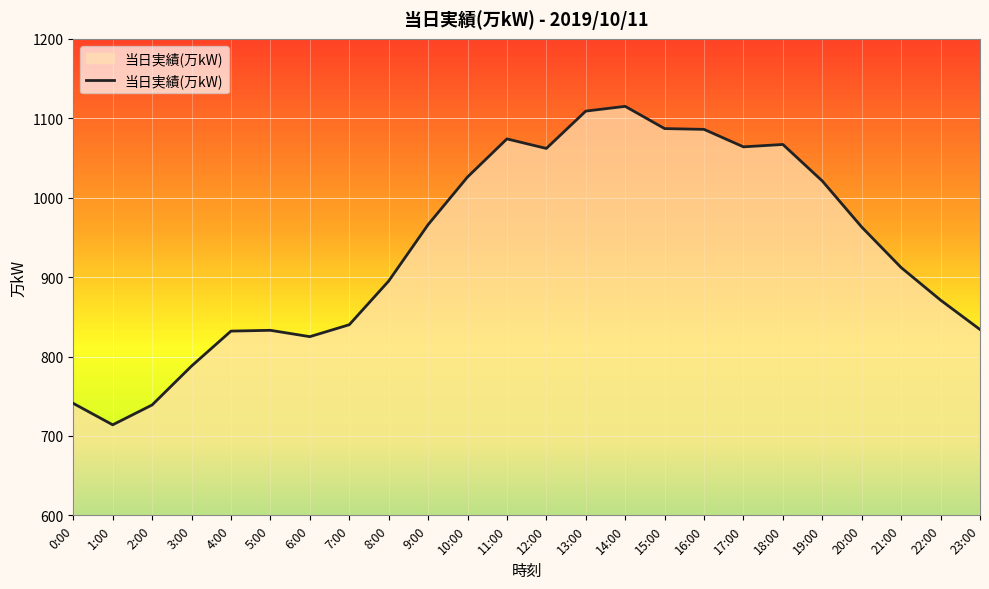

What position from the left is 20:00?

21